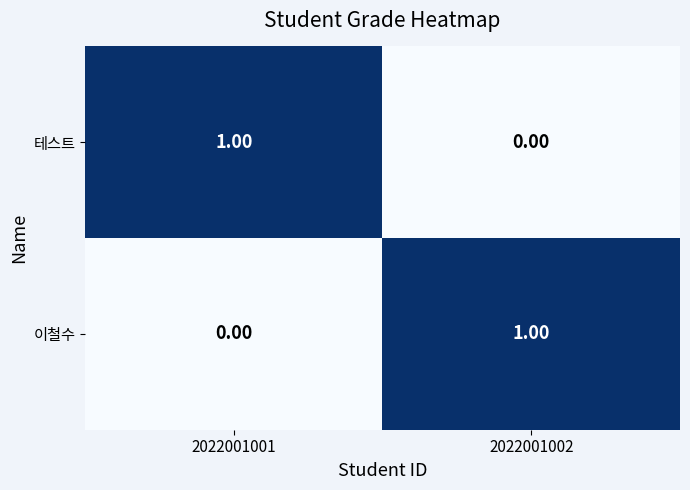

Is the value of 테스트 at 2022001001 greater than the value of 이철수 at 2022001001?

Yes